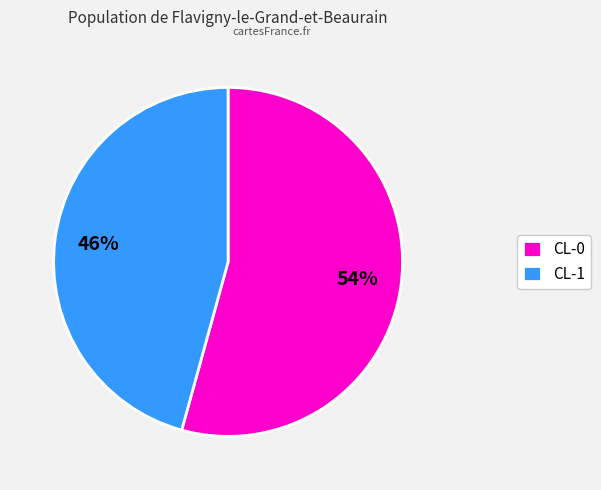

The CL-0 slice represents 54% of the pie. True or false?

True